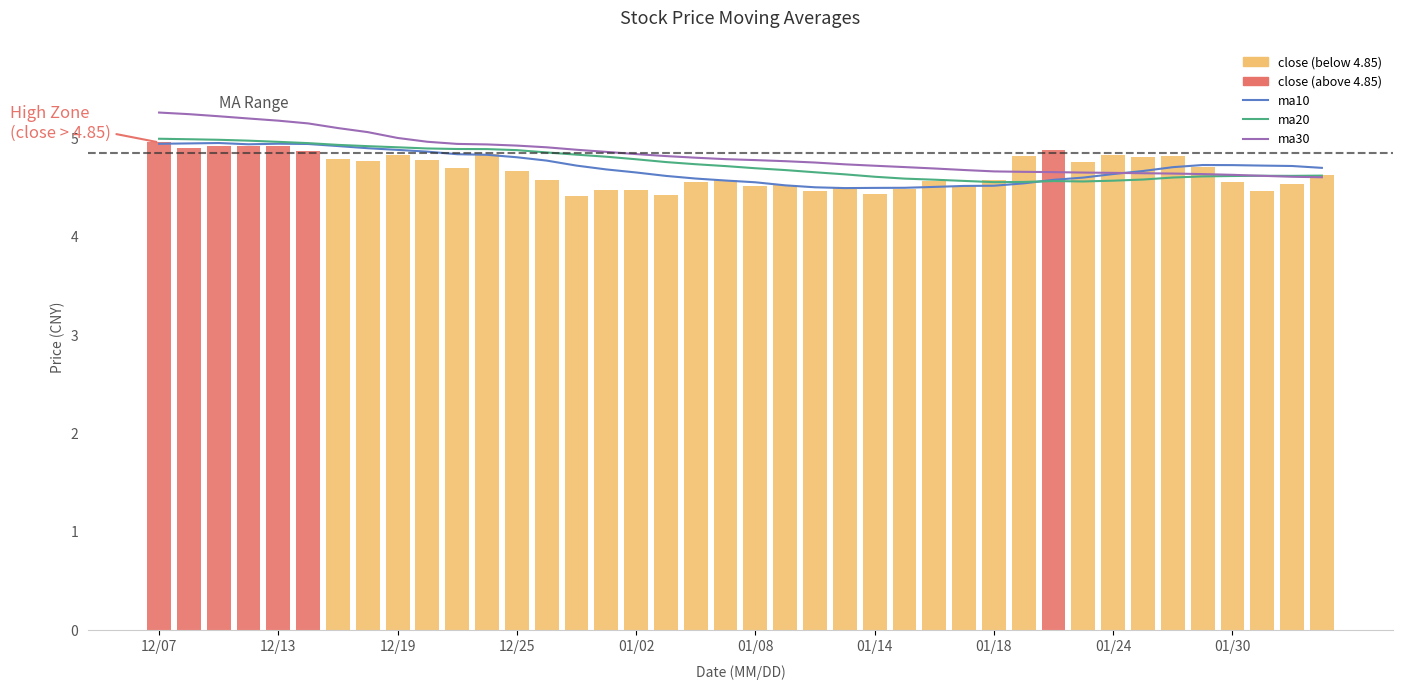

What position from the left is 22?

23